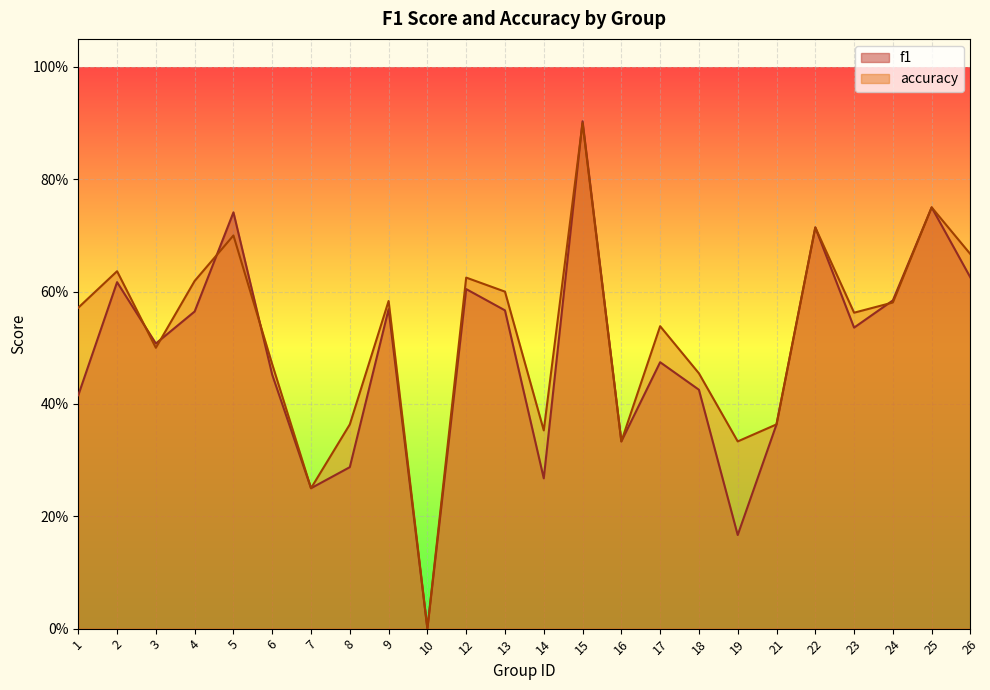

What value does the accuracy series have at 17?

0.5